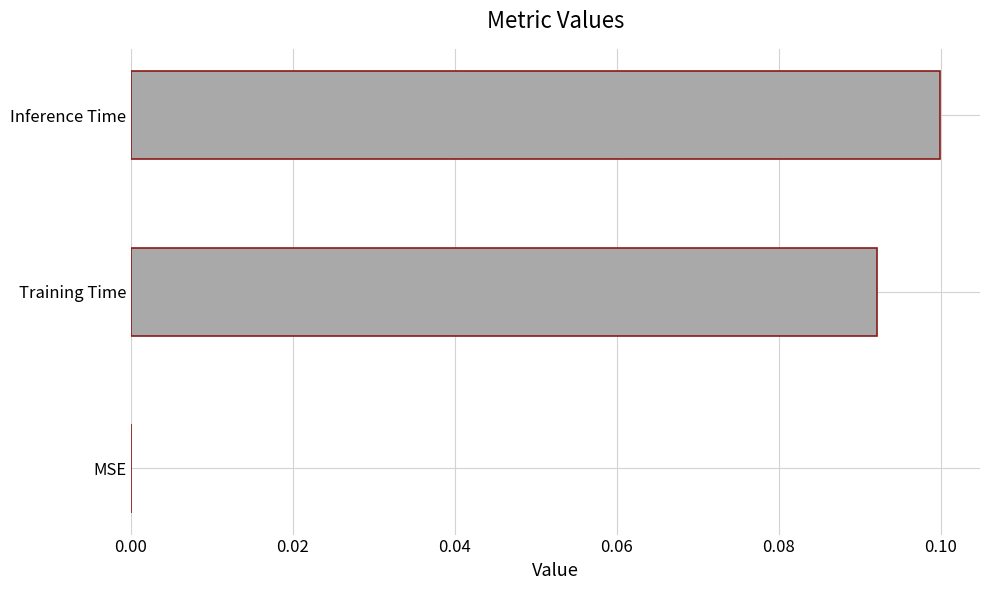

Which has a higher value, Training Time or Inference Time?

Inference Time